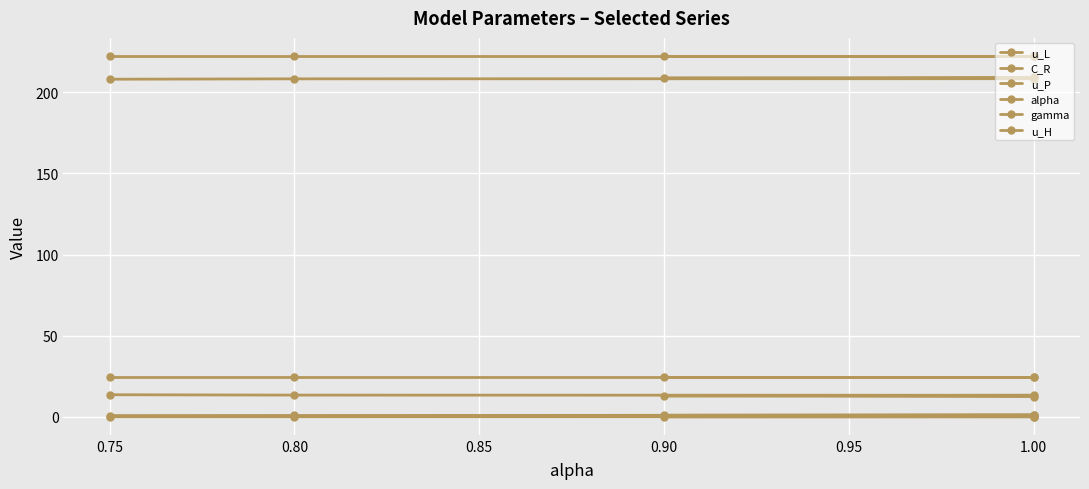

What is the value of the u_P point at the 2nd from the left?

208.8